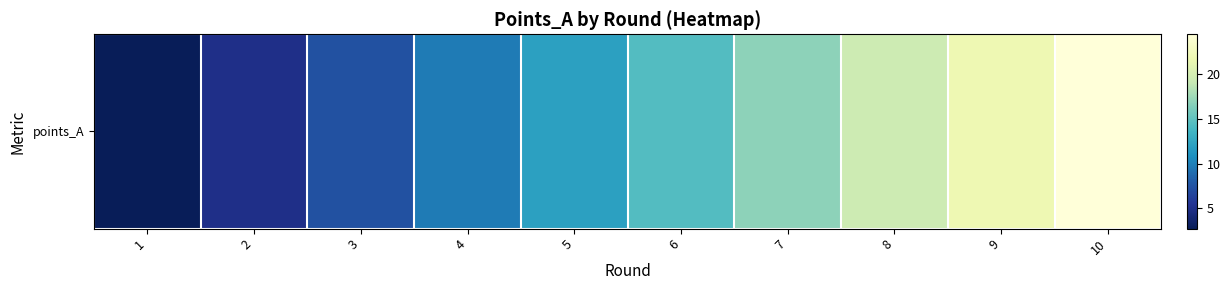

At which label does the data first exceed 14?

6